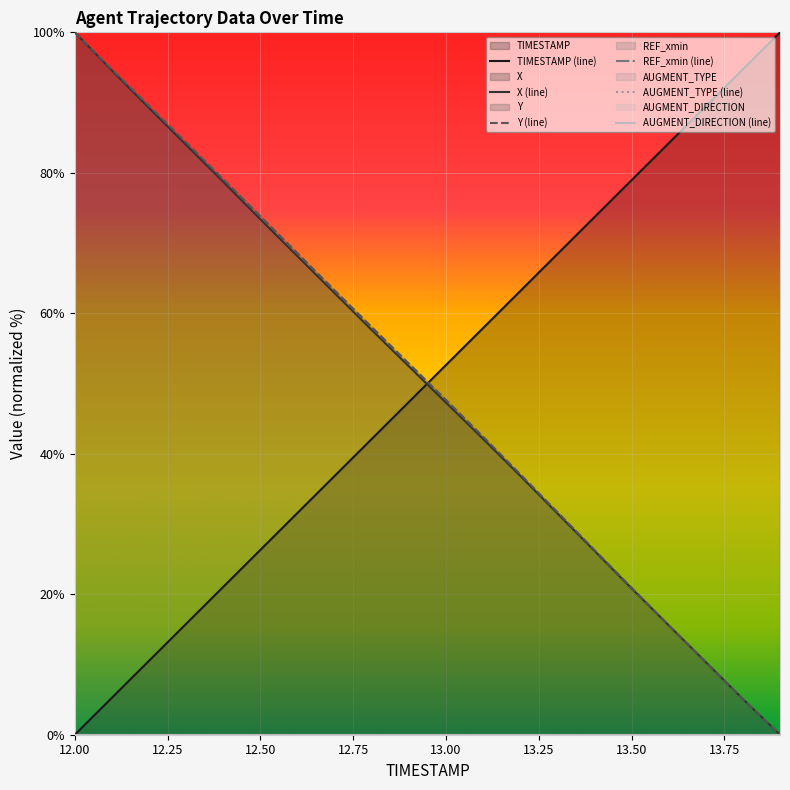

The Y series shows 31.7 at 13.3. True or false?

True